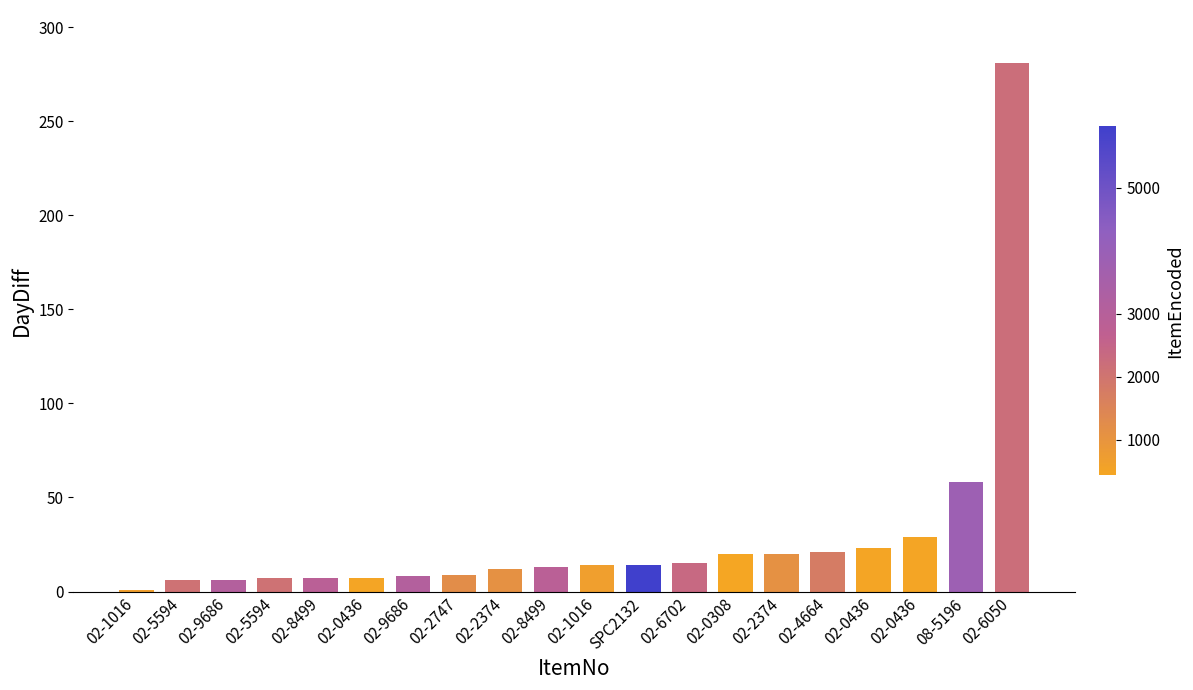

How many data points are less than 14?

10